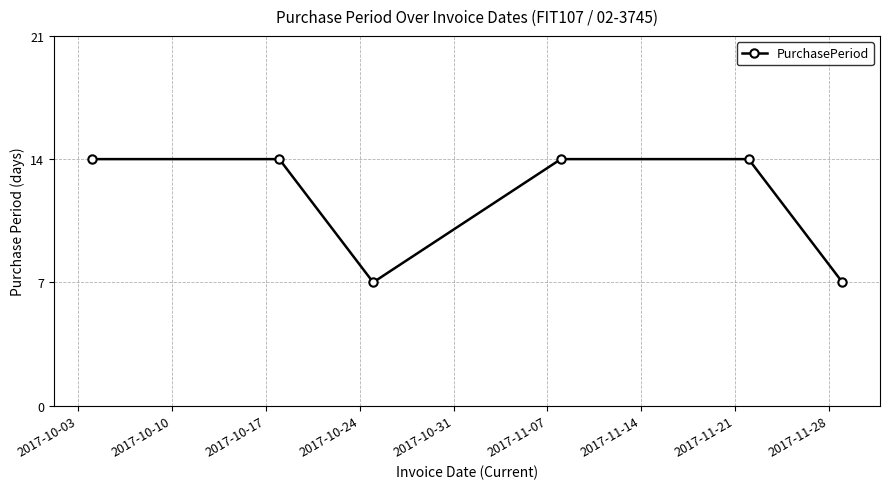

What is the maximum value shown in the chart?

14